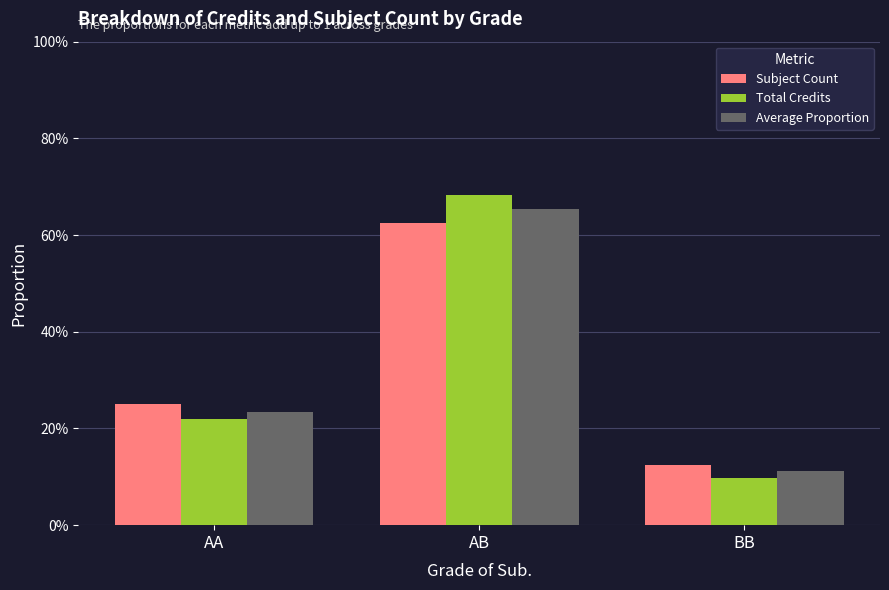

What is the value of the Subject Count bar at the 3rd from the left?

0.1